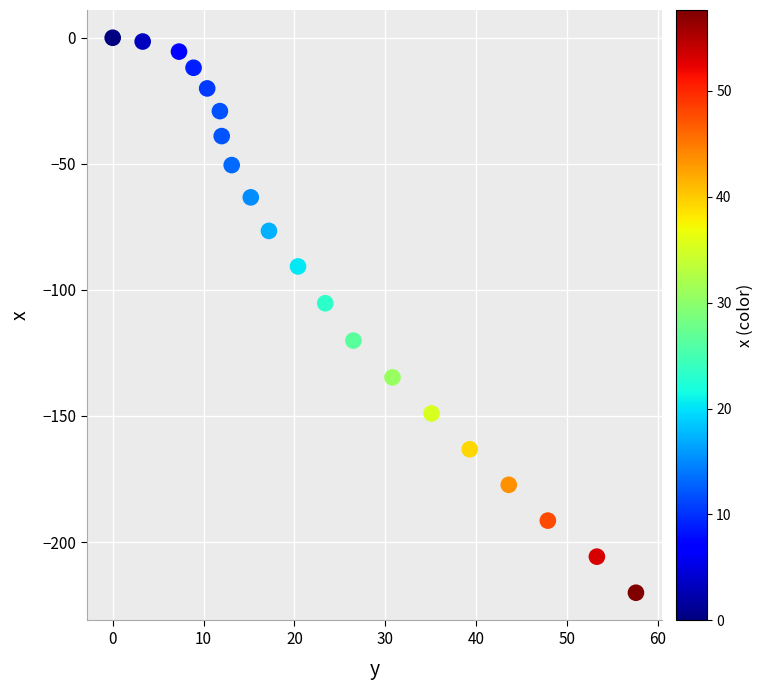

What is the range of Y values (max minus min)?

220.1